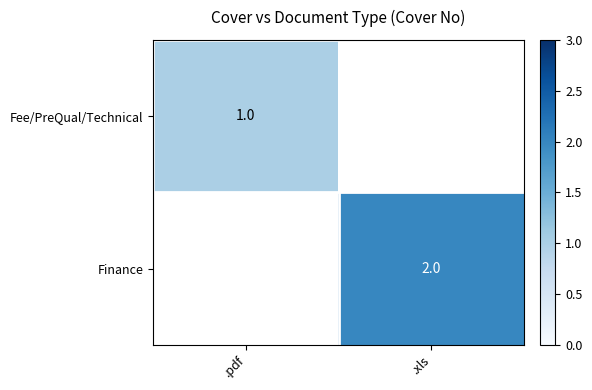

True or false: Fee/PreQual/Technical has a value of 0 at .pdf.

False